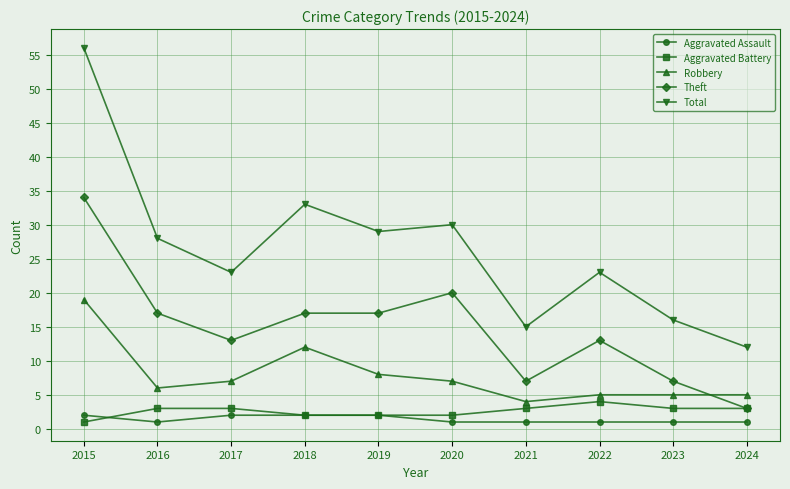

What is the sum of the Total values at 2022 and 2023?

39